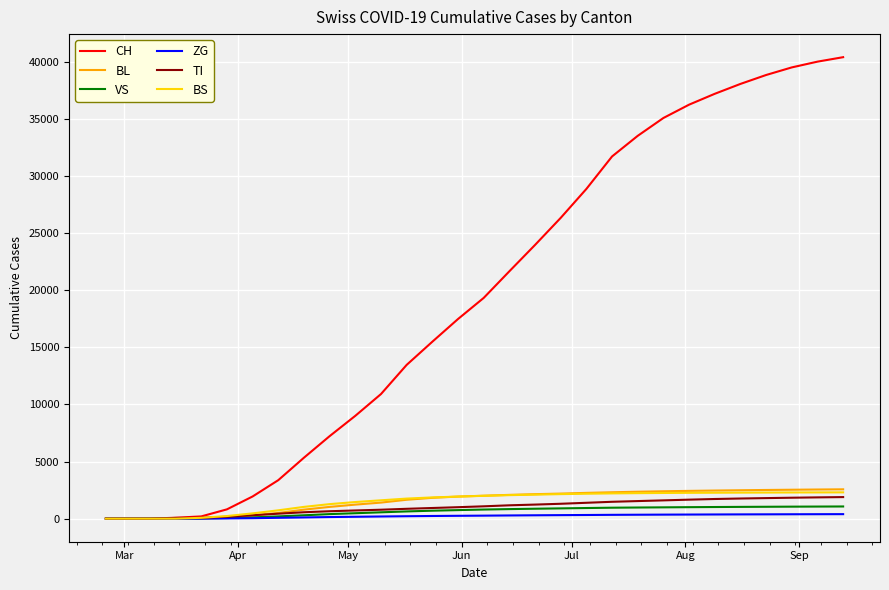

What is the maximum value shown in the chart?

40403